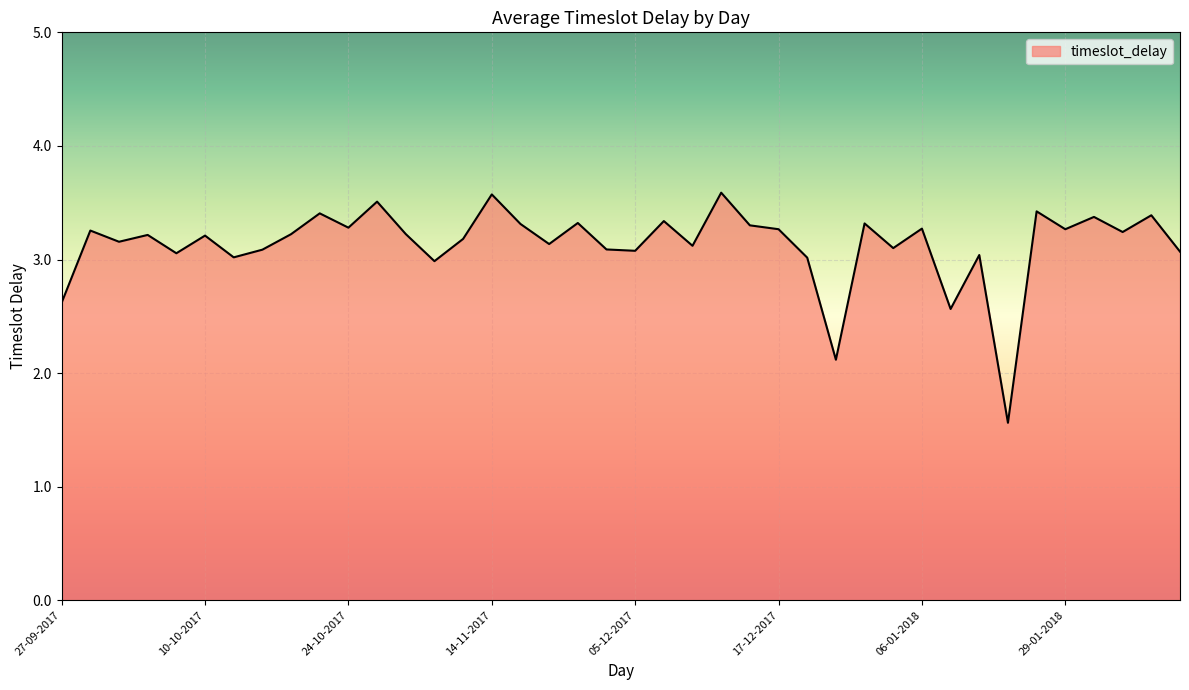

What is the difference between the maximum and minimum values?

2.0